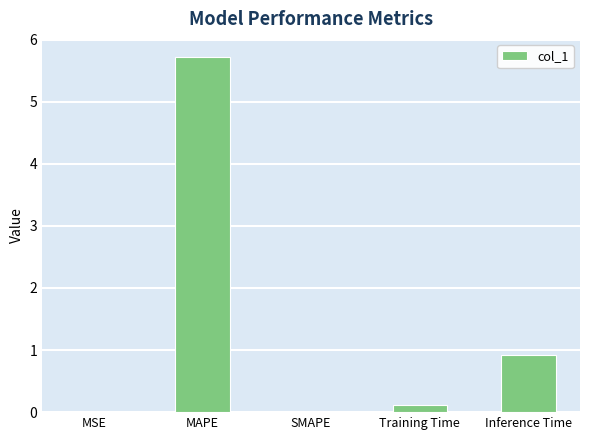

Between MSE and MAPE, which is larger?

MAPE